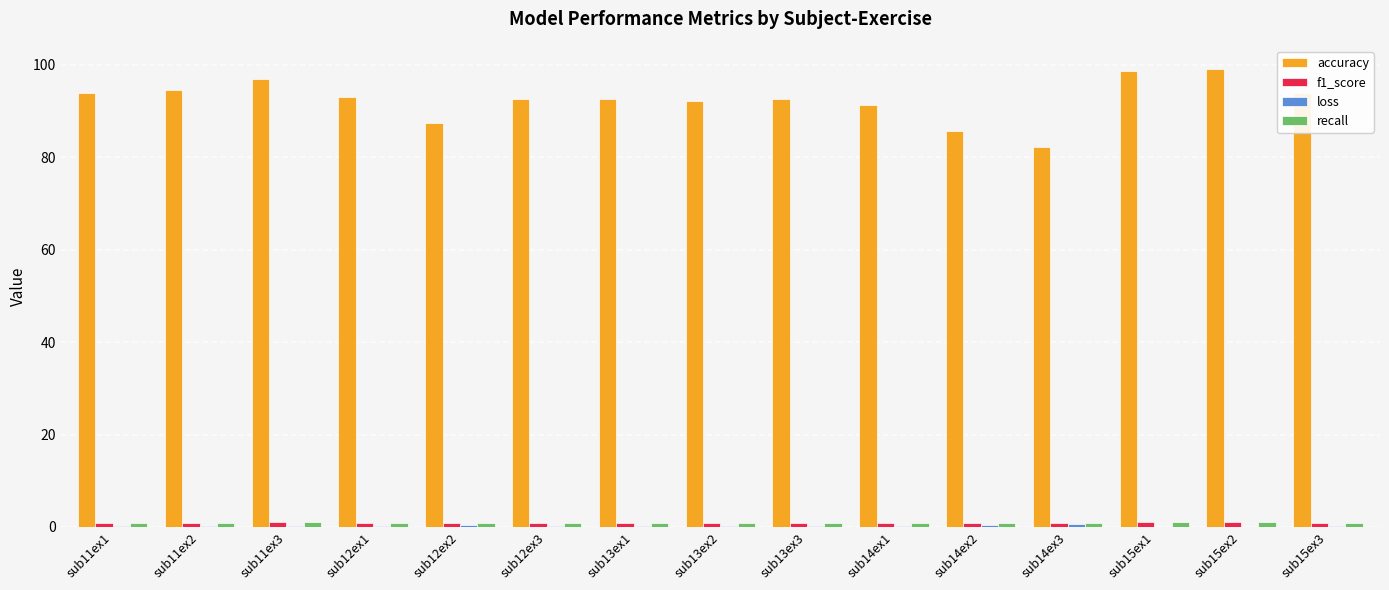

Which series changed the most between sub11ex3 and sub14ex2?

accuracy